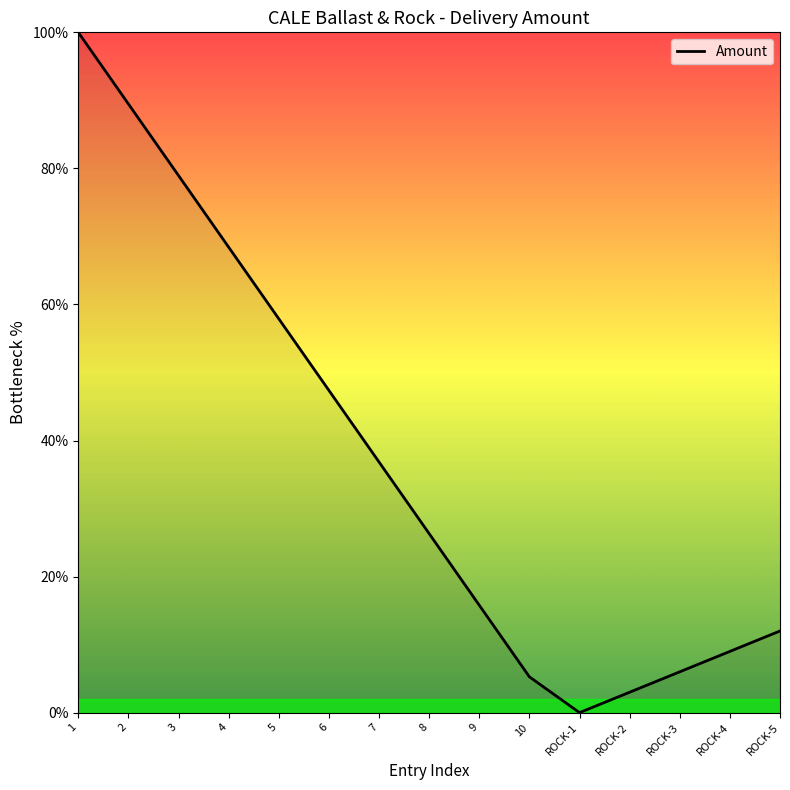

Is it true that the value at 5 is 57.9?

True